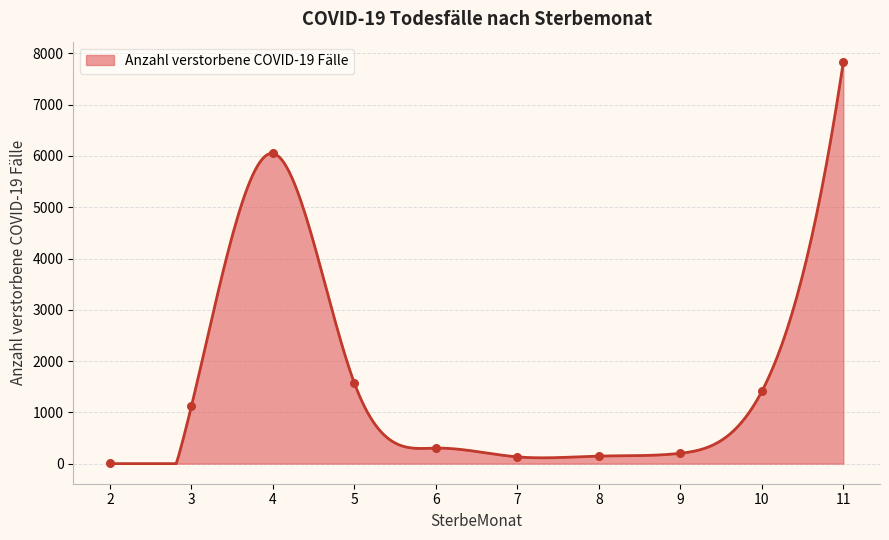

Approximately how many times larger is the value at 8 compared to 6?

0.5